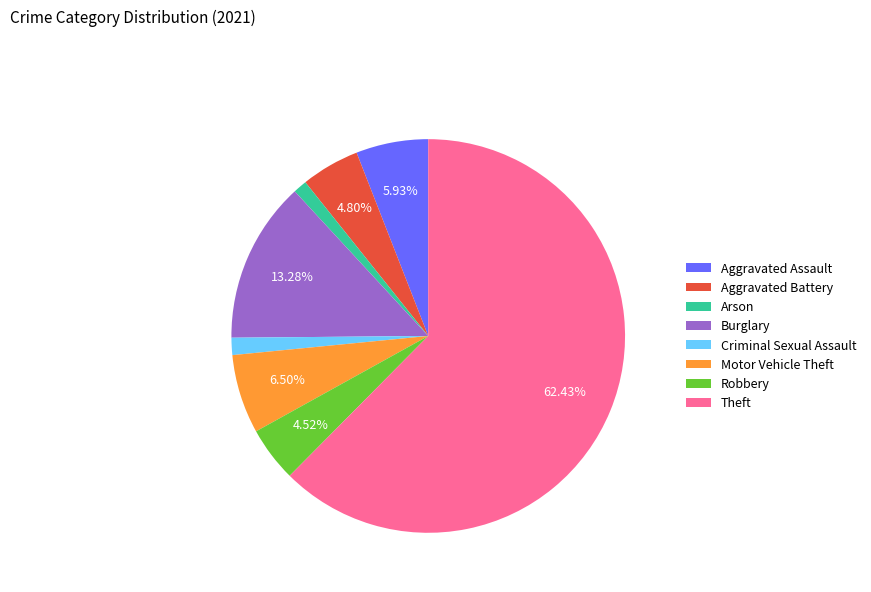

Which slice is the largest?

Theft